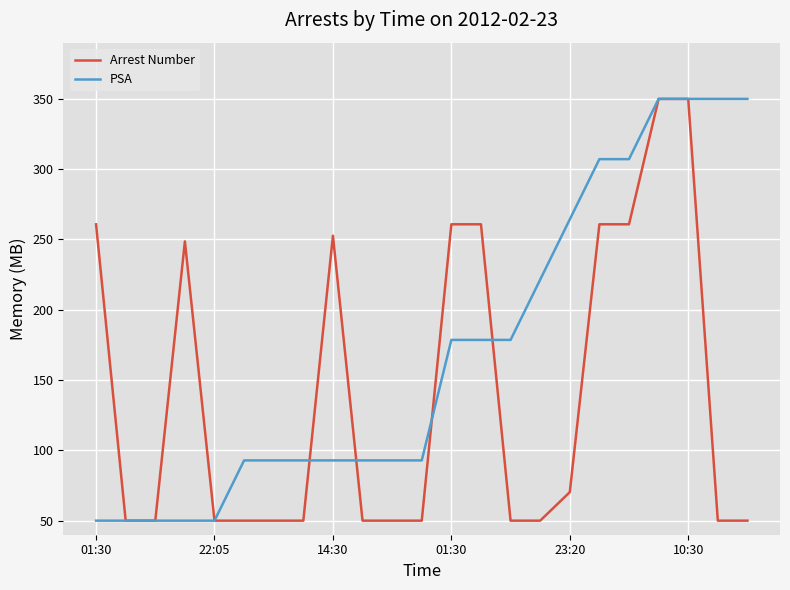

At how many categories does at least one series exceed 151?

14